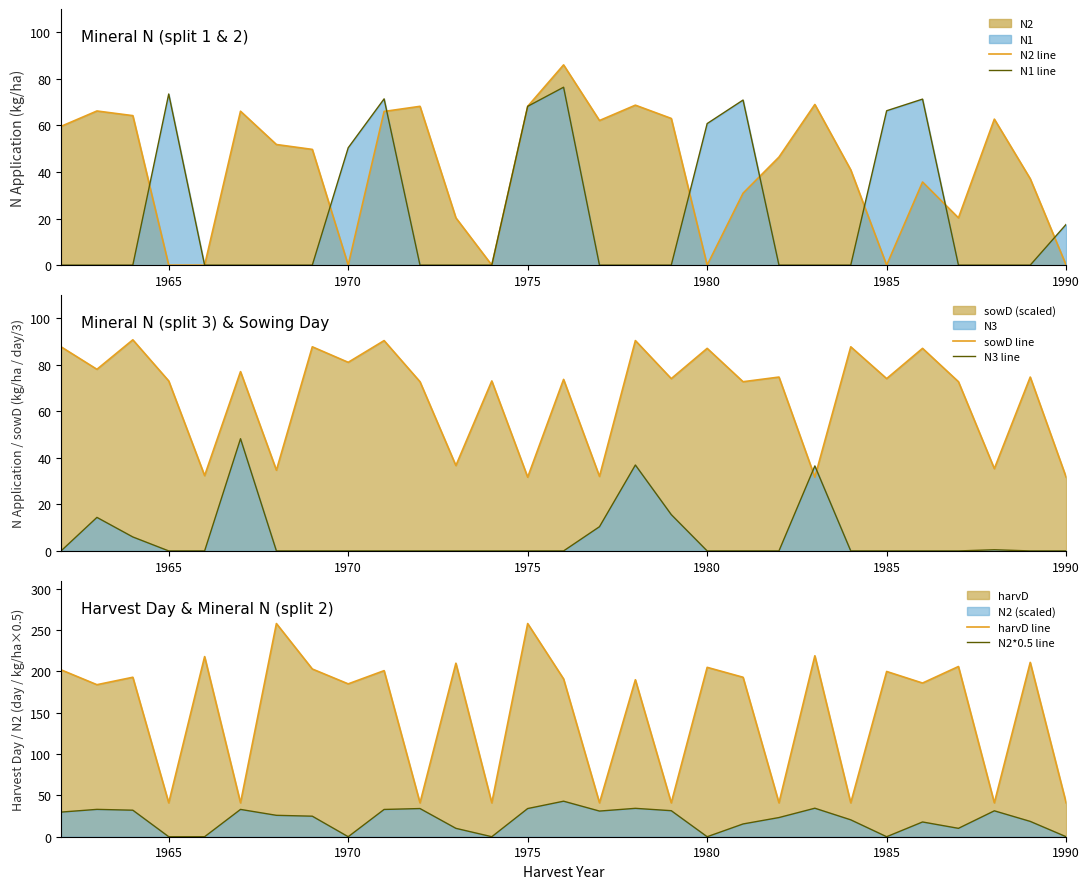

Count the number of data series in this chart.

6